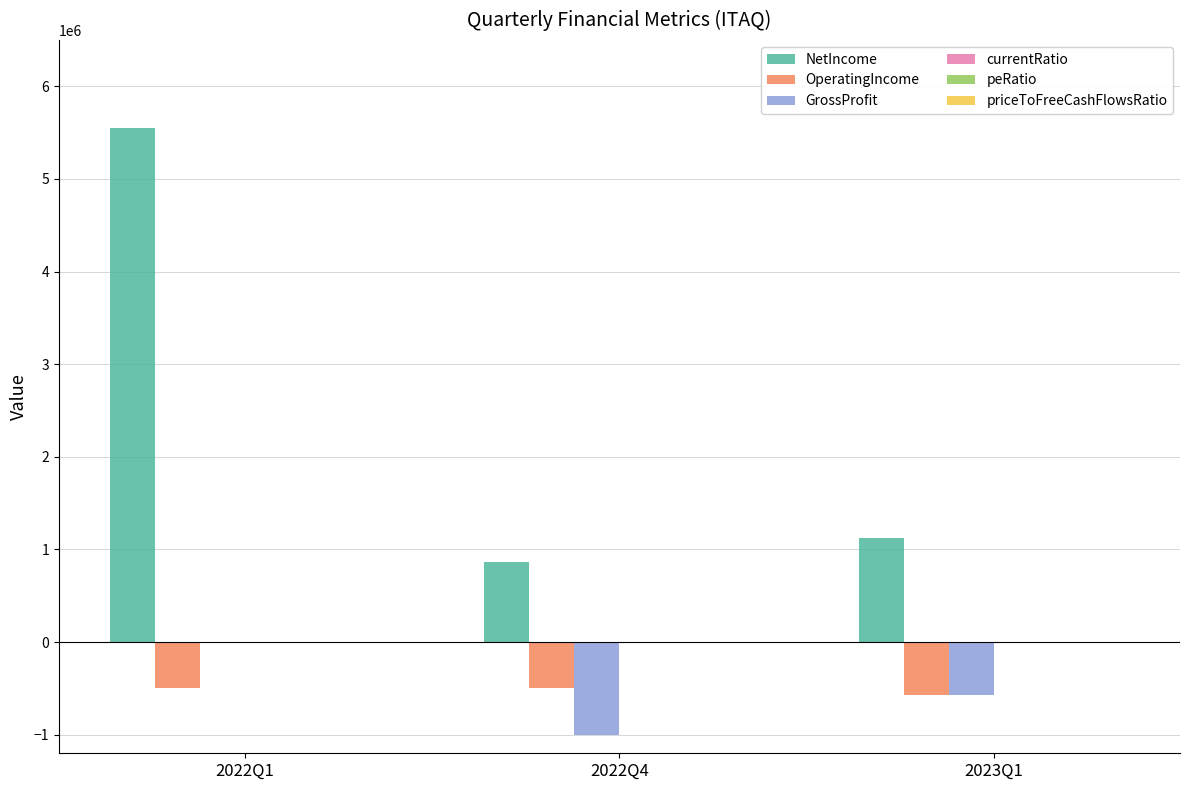

Is the value of OperatingIncome at 2023Q1 greater than the value of NetIncome at 2022Q4?

No